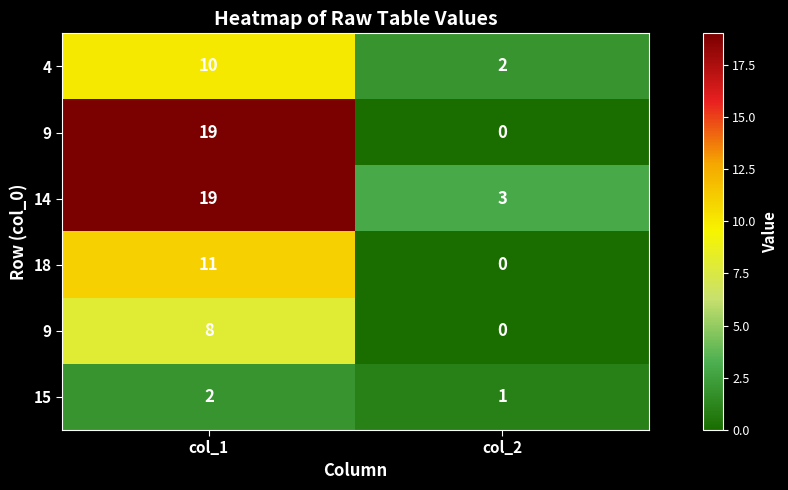

Which label corresponds to the largest value in the chart?

col_1